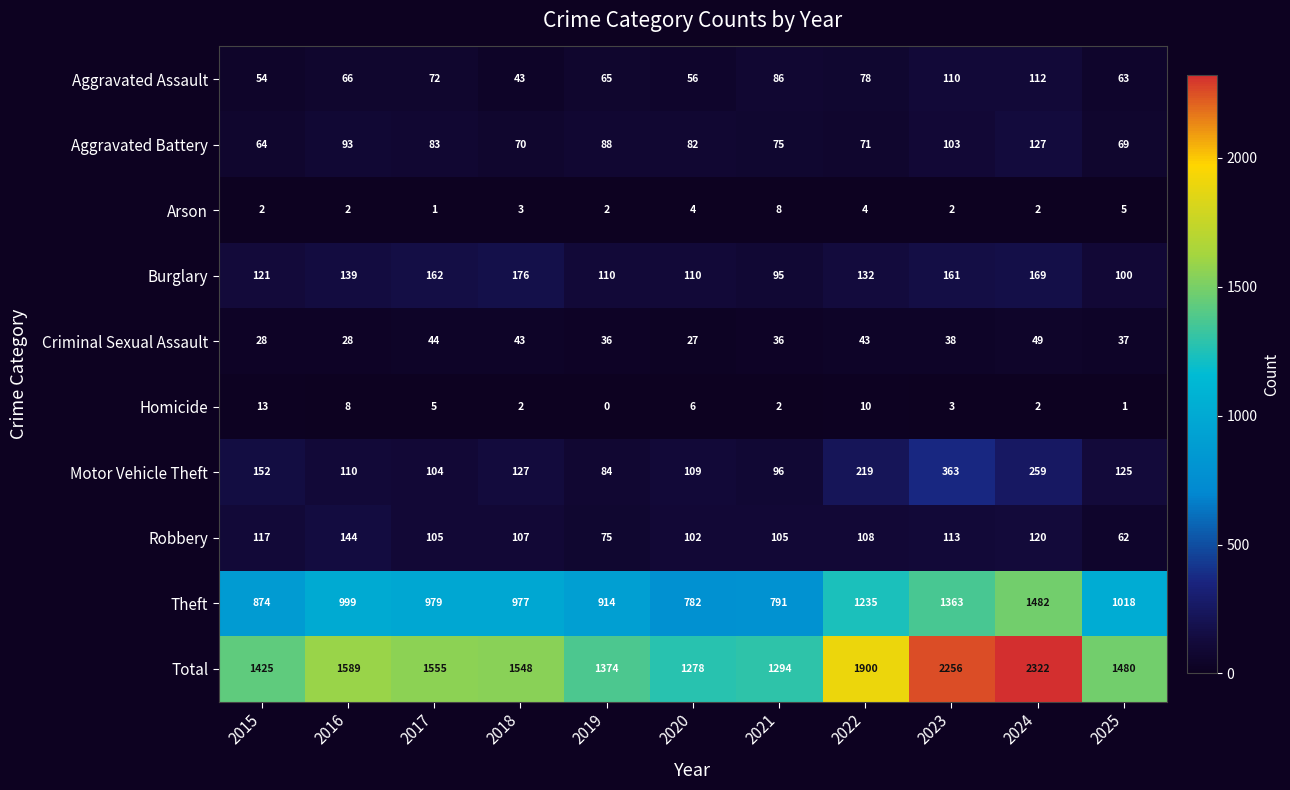

True or false: Total has a value of 2010 at 2025.

False